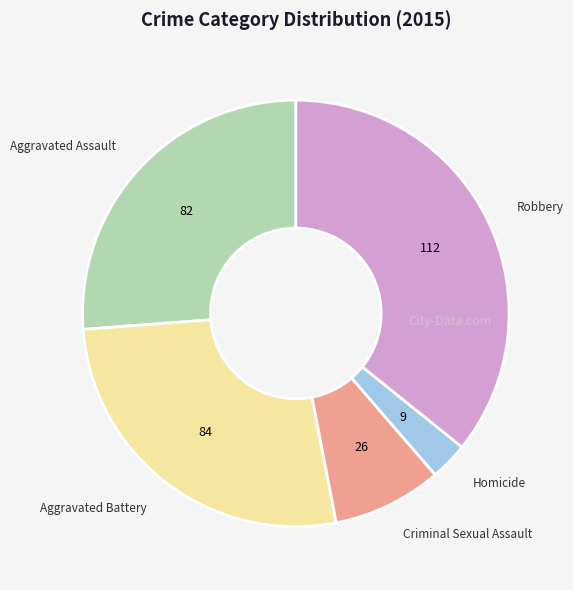

Combined, do Homicide and Robbery account for over 50%?

No